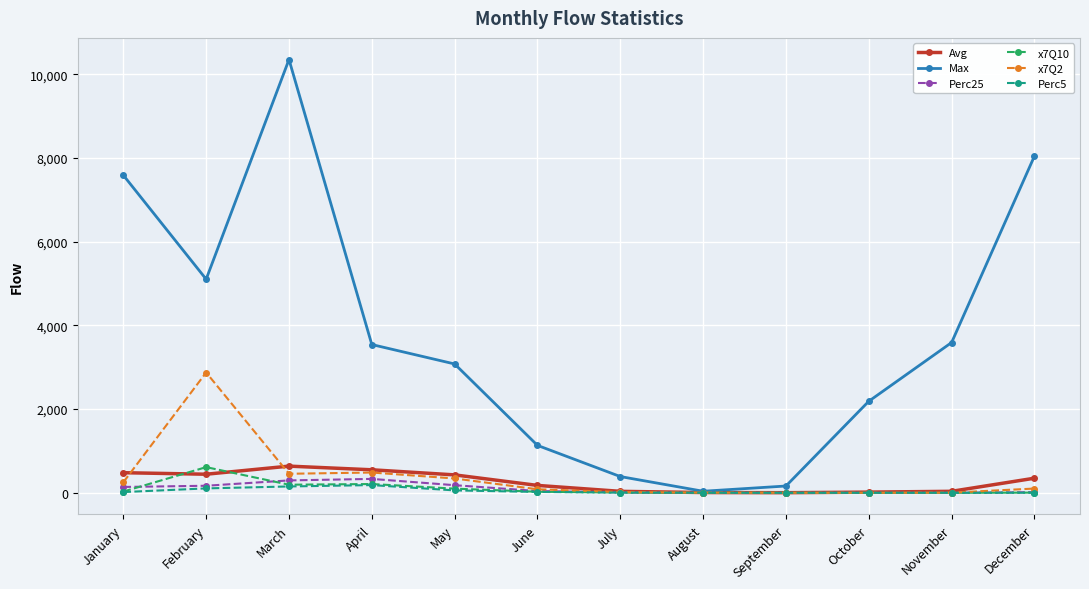

At which category is the sum across all series the highest?

March